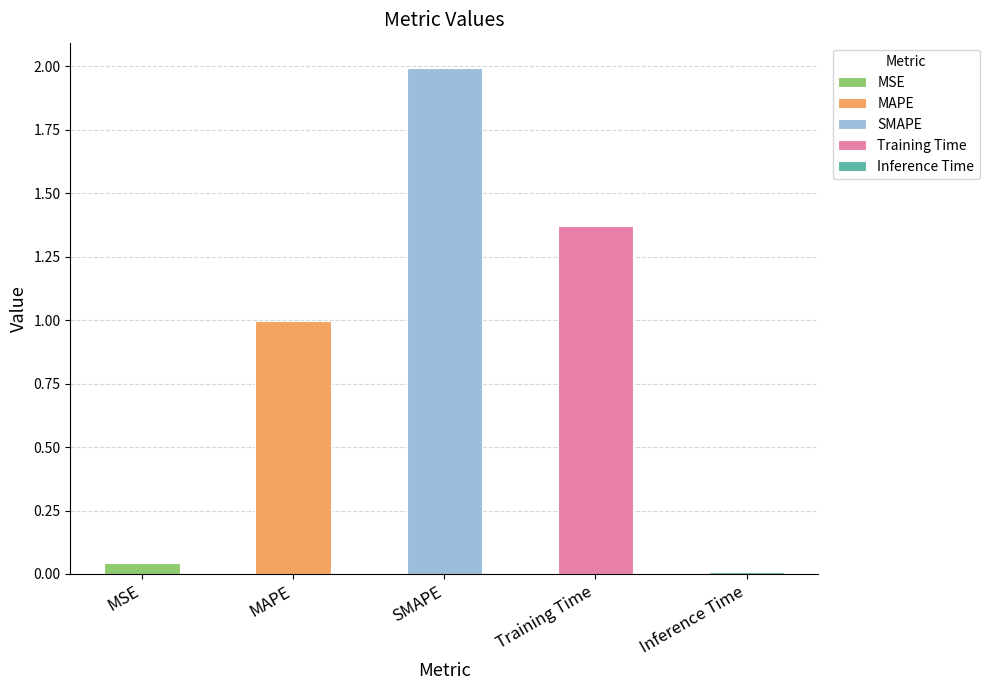

The value at Inference Time is 0.0. True or false?

True